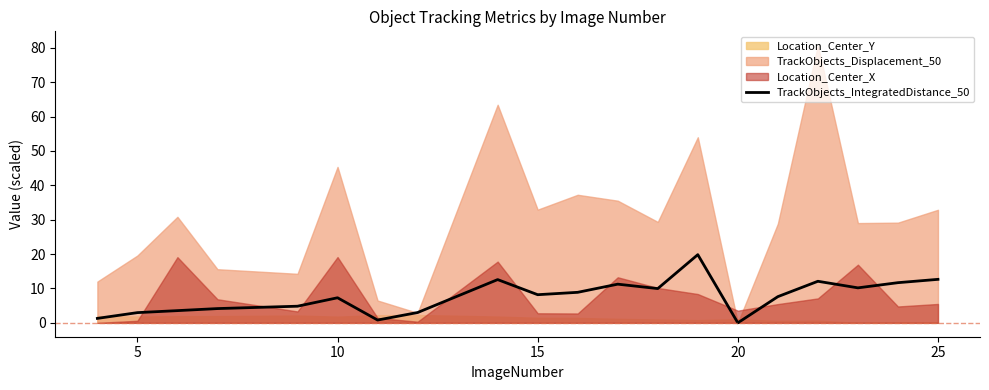

How many values are above zero?

19